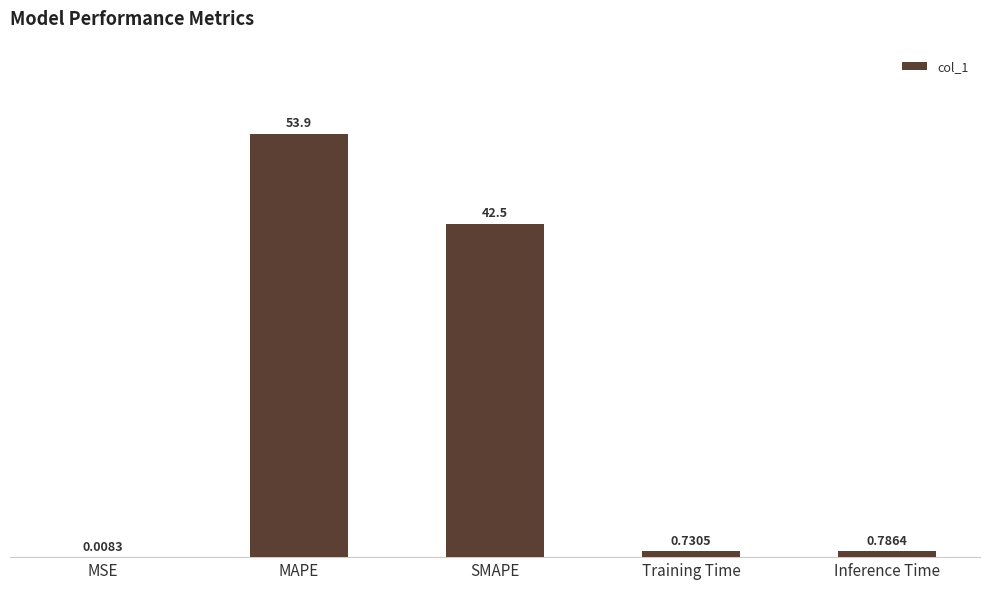

What is the sum of all values?

97.9